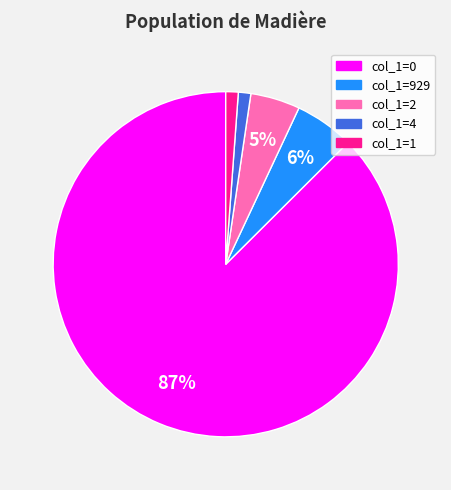

To the nearest percent, what is the difference between the largest and smallest slice percentages?

86%